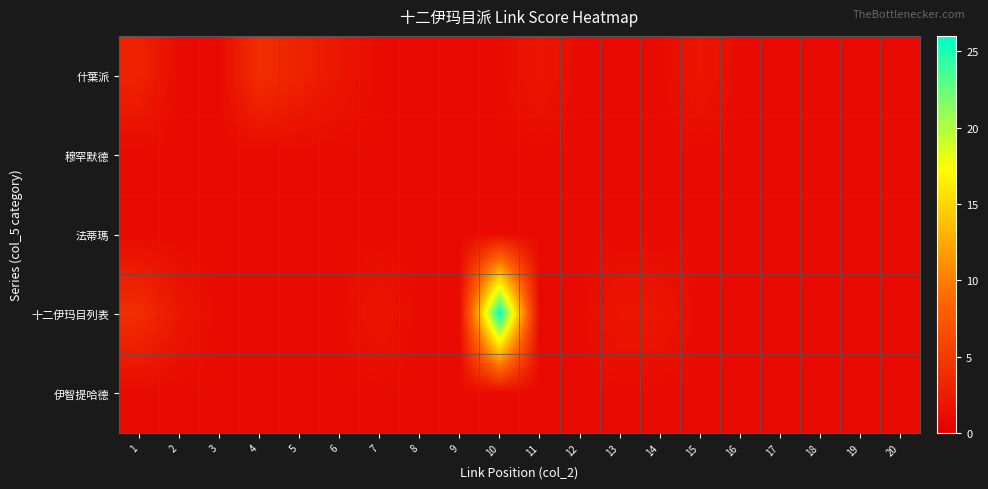

Which series has the largest total across all categories?

十二伊玛目列表